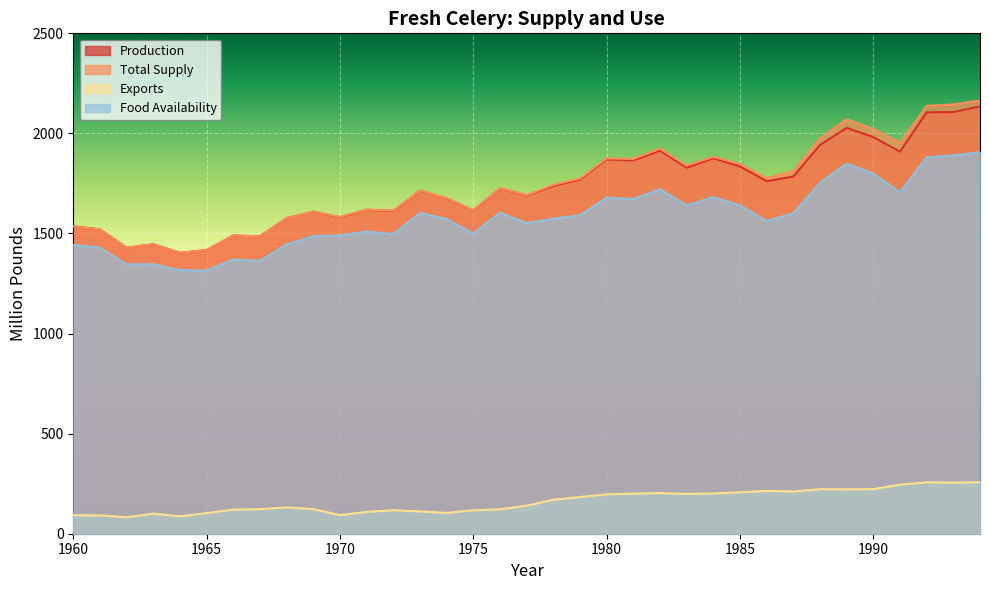

Reading left to right, extract all data points from this chart.

Production: 1960=1535.4	1961=1520.7	1962=1428.9	1963=1446.2	1964=1403.5	1965=1417.2	1966=1490.0	1967=1485.9	1968=1576.6	1969=1609.0	1970=1581.1	1971=1618.4	1972=1612.5	1973=1713.4	1974=1675.6	1975=1615.4	1976=1725.4	1977=1690.4	1978=1737.9	1979=1769.4	1980=1870.3	1981=1865.2	1982=1913.9	1983=1828.7	1984=1875.7	1985=1834.9	1986=1761.4	1987=1784.7	1988=1942.3	1989=2027.6	1990=1981.6	1991=1908.9	1992=2105.2	1993=2106.7	1994=2134.8
Total Supply: 1960=1535.4	1961=1520.8	1962=1428.9	1963=1446.2	1964=1403.6	1965=1417.5	1966=1490.1	1967=1485.9	1968=1576.6	1969=1609.2	1970=1582.8	1971=1619.1	1972=1614.5	1973=1714.3	1974=1676.3	1975=1616.6	1976=1726.6	1977=1691.7	1978=1743.4	1979=1774.1	1980=1875.2	1981=1872.6	1982=1924.1	1983=1839.1	1984=1882.9	1985=1847.7	1986=1776.4	1987=1812.1	1988=1974.8	1989=2070.6	1990=2022.3	1991=1951.8	1992=2137.9	1993=2145.0	1994=2163.6
Exports: 1960=92.3	1961=91.6	1962=82.2	1963=100.2	1964=86.9	1965=102.9	1966=120.3	1967=122.6	1968=131.4	1969=123.1	1970=92.8	1971=109.0	1972=117.4	1973=111.2	1974=104.1	1975=116.8	1976=122.0	1977=140.0	1978=169.6	1979=183.3	1980=196.5	1981=200.3	1982=203.1	1983=198.6	1984=201.3	1985=207.0	1986=213.9	1987=211.2	1988=222.2	1989=221.9	1990=222.7	1991=245.1	1992=256.6	1993=255.2	1994=257.2
Food Availability: 1960=1443.1	1961=1429.2	1962=1346.7	1963=1346.0	1964=1317.0	1965=1314.6	1966=1369.8	1967=1363.3	1968=1445.2	1969=1486.1	1970=1490.0	1971=1510.1	1972=1497.1	1973=1603.1	1974=1572.2	1975=1499.8	1976=1604.6	1977=1551.7	1978=1573.8	1979=1590.8	1980=1678.7	1981=1672.3	1982=1721.0	1983=1640.5	1984=1681.6	1985=1640.7	1986=1562.5	1987=1600.9	1988=1752.6	1989=1848.7	1990=1799.6	1991=1706.7	1992=1881.3	1993=1889.8	1994=1906.4